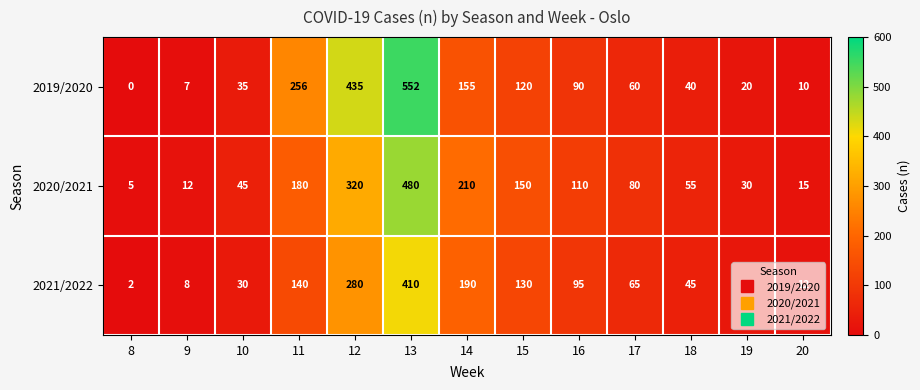

Which series has the widest spread of values?

2019/2020